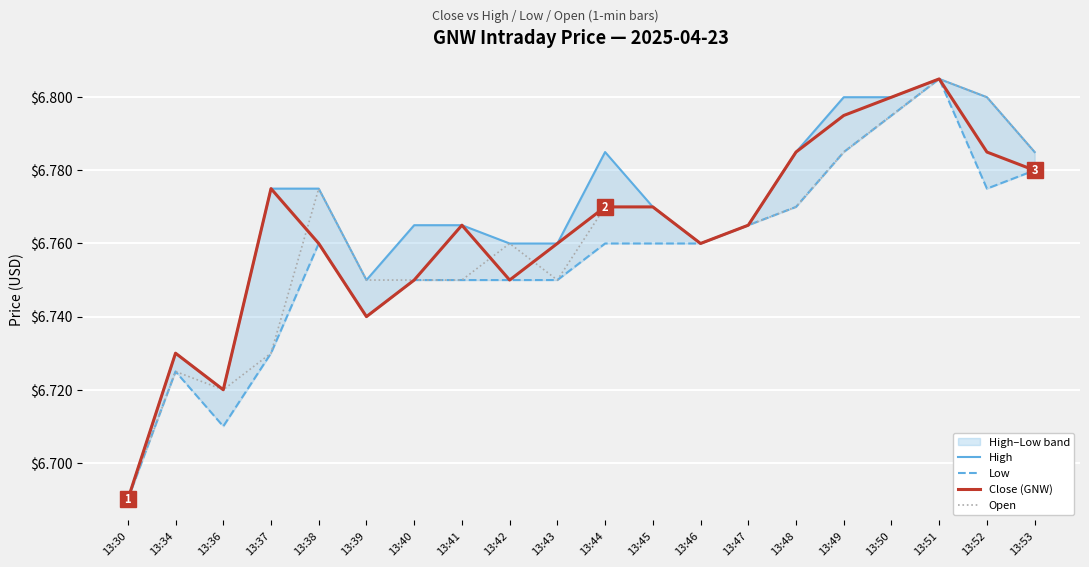

Rank the series by their maximum value, from highest to lowest.

High, Low, Close (GNW), Open